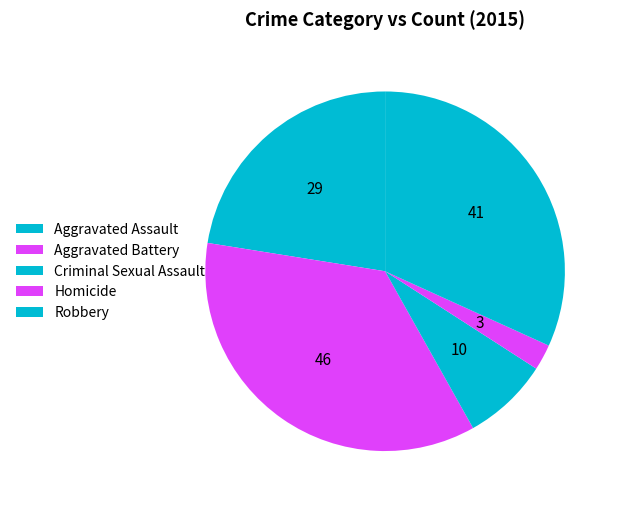

How many segments does this pie chart have?

5